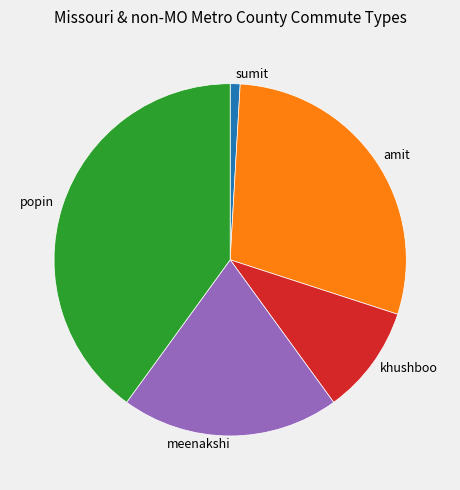

Approximately how many times larger is the value at meenakshi compared to sumit?

22.0